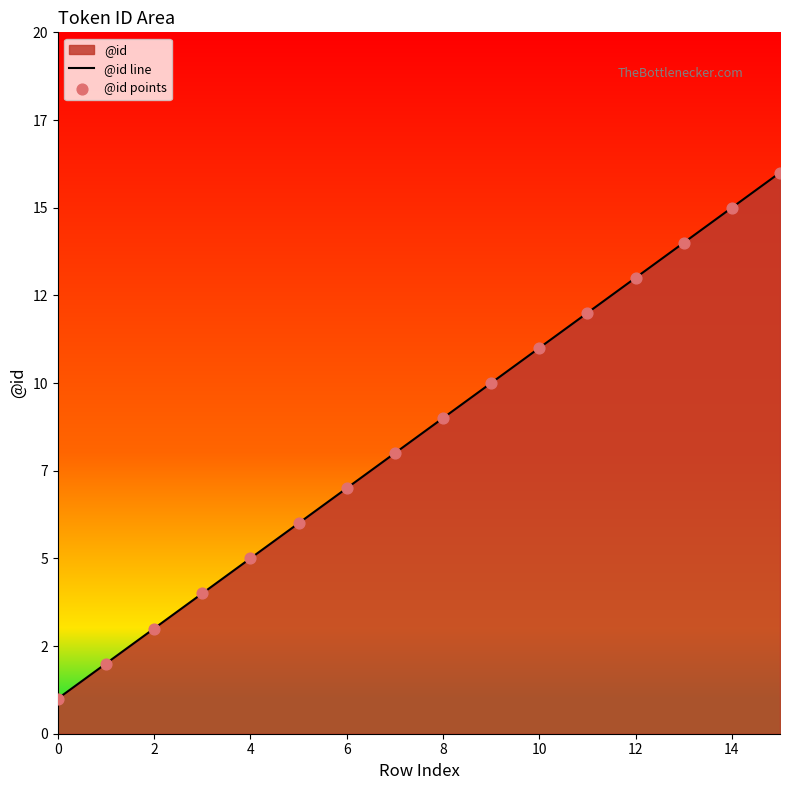

Which series has the largest total across all categories?

@id line